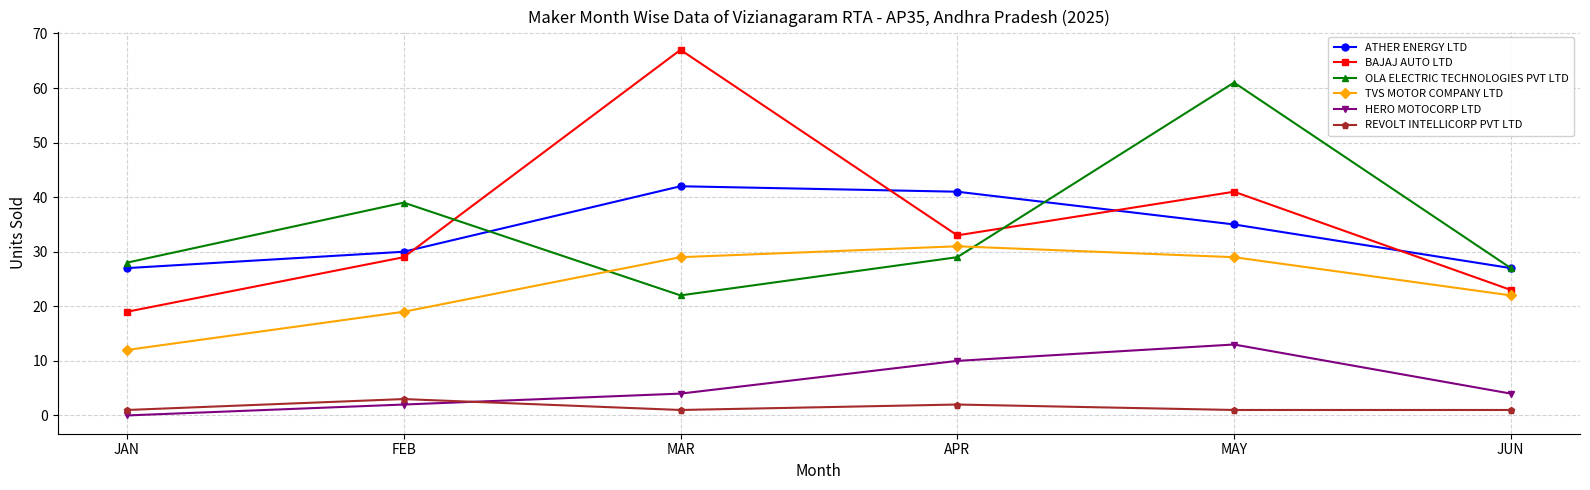

At FEB, list the series in order from largest to smallest.

OLA ELECTRIC TECHNOLOGIES PVT LTD, ATHER ENERGY LTD, BAJAJ AUTO LTD, TVS MOTOR COMPANY LTD, REVOLT INTELLICORP PVT LTD, HERO MOTOCORP LTD